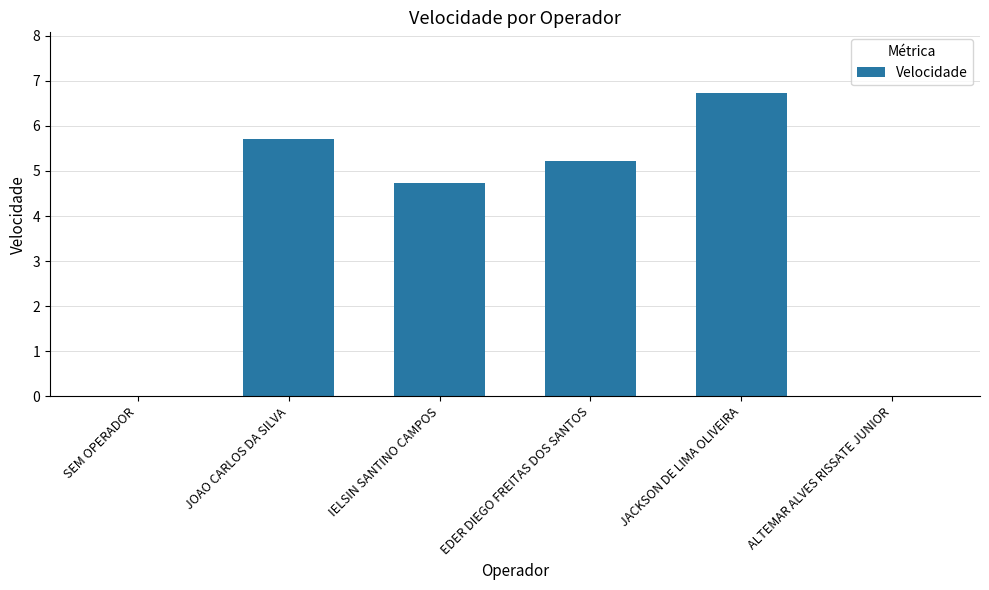

The value at ALTEMAR ALVES RISSATE JUNIOR is -2.3. True or false?

False